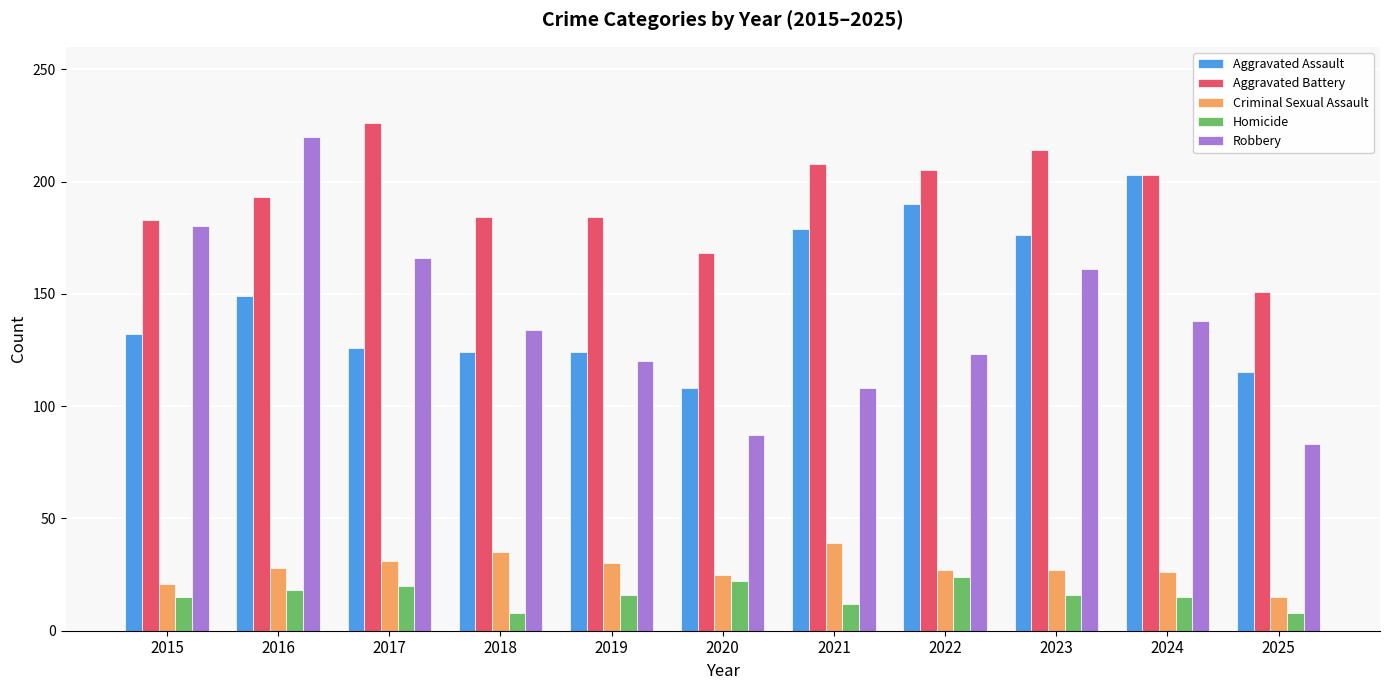

Where is Aggravated Assault nearest to the value 155?

2016